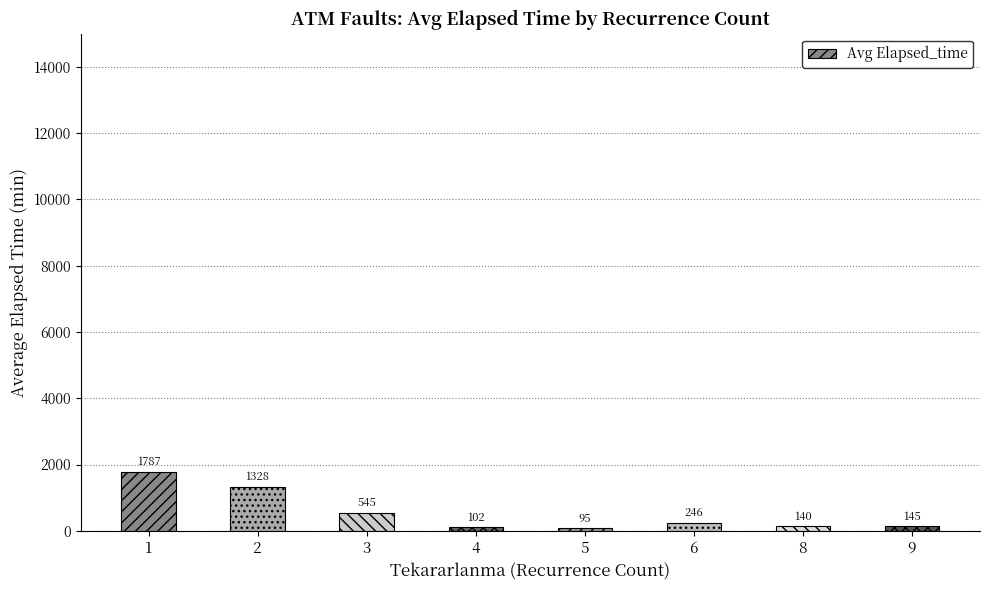

What is the value of the 6th bar from the left?

246.7